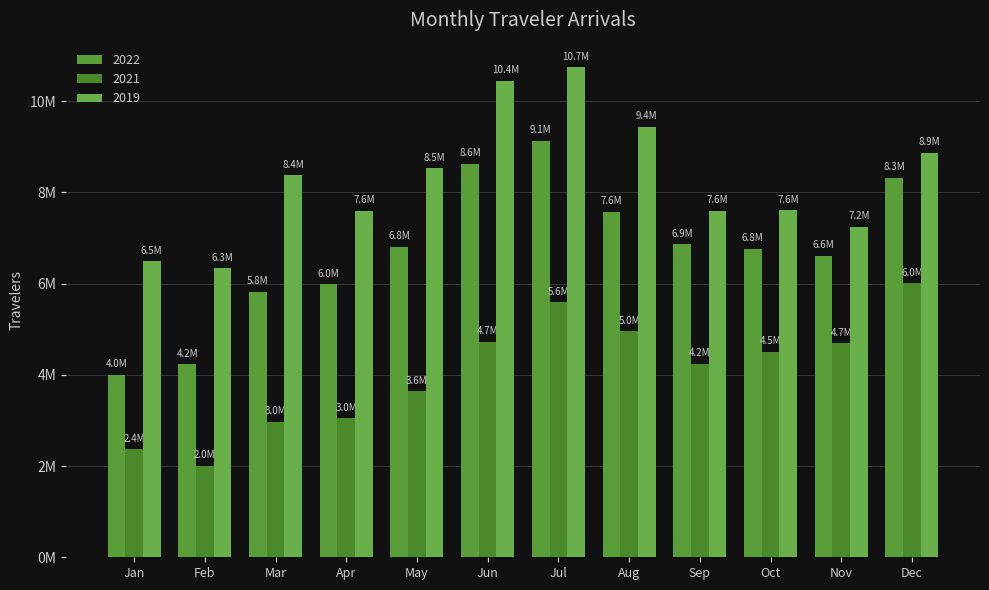

What are all the series names shown in the legend?

2022, 2021, 2019